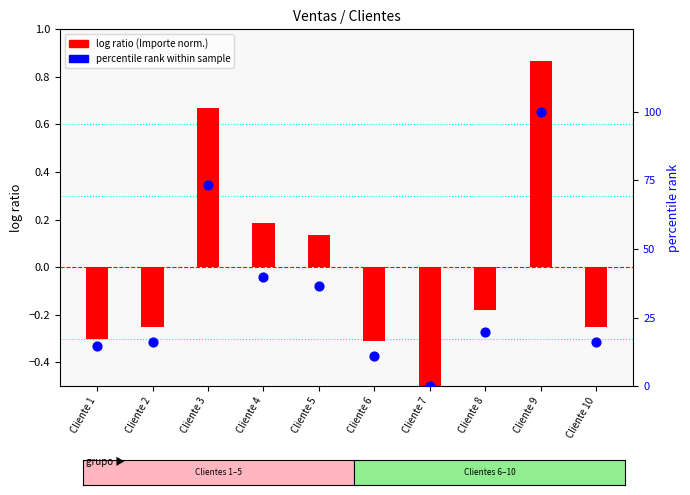

Which series has the largest Y range (max minus min)?

percentile rank within the sample